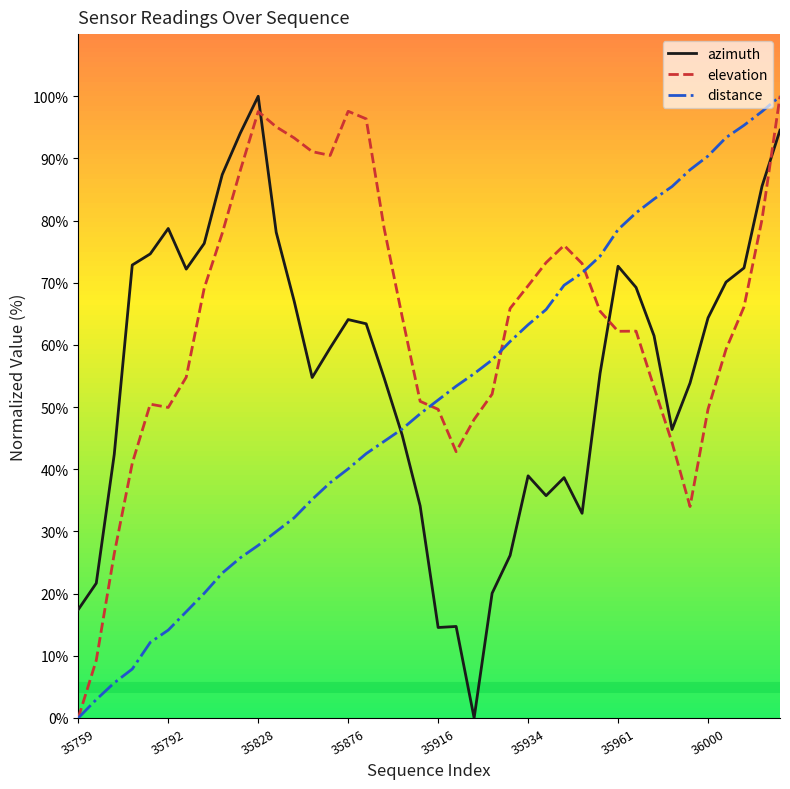

What is the greatest value displayed?

100.0